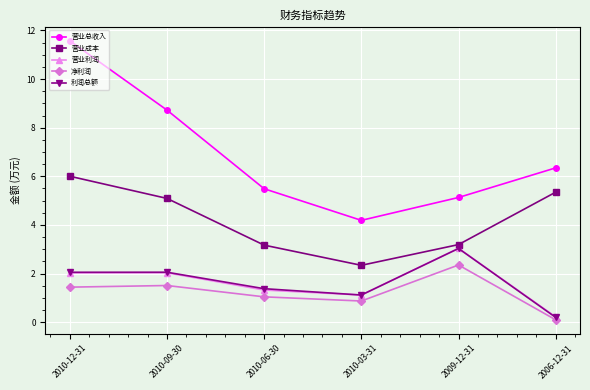

How many values in the 营业总收入 series exceed 6?

3